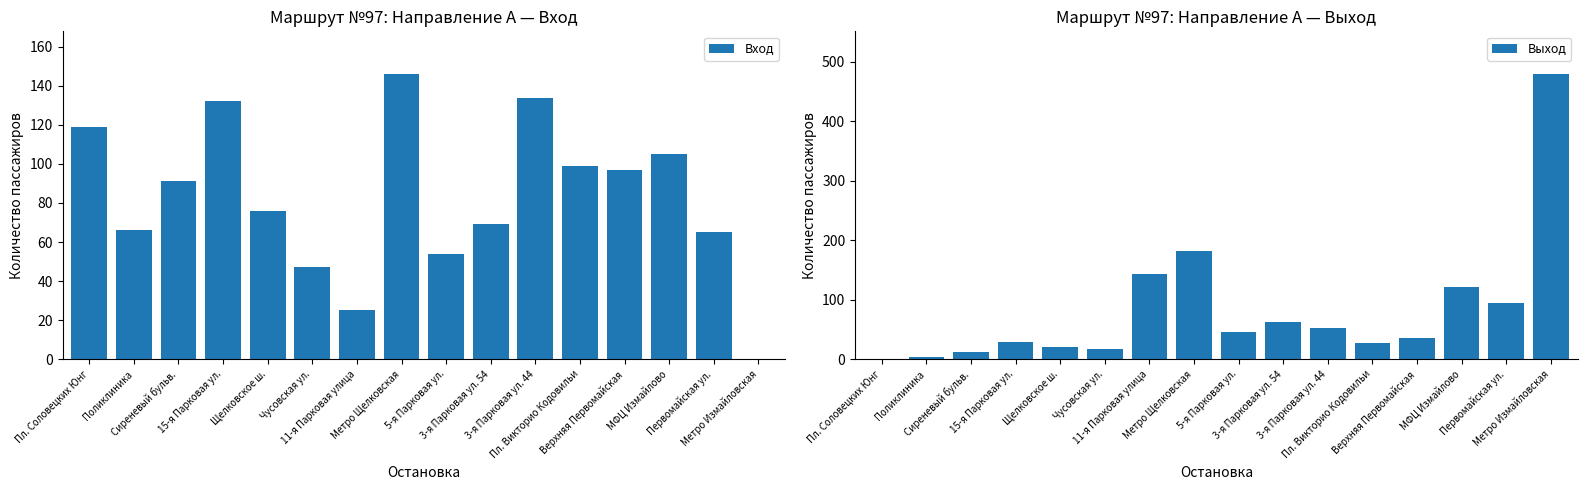

Which series has the widest spread of values?

Выход